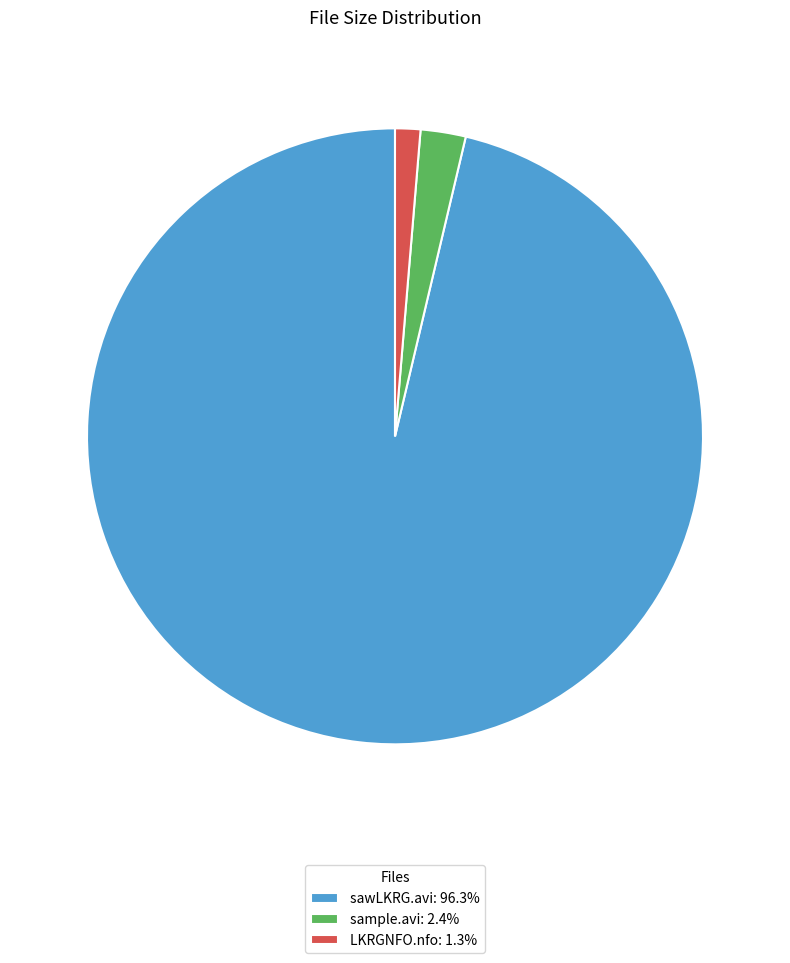

What is the majority slice?

sawLKRG.avi